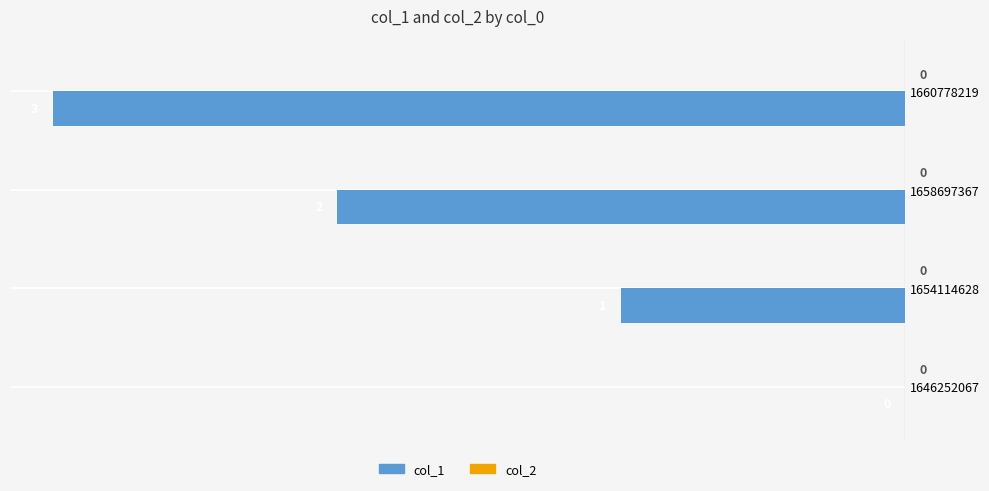

How many values are between -2 and 0?

3